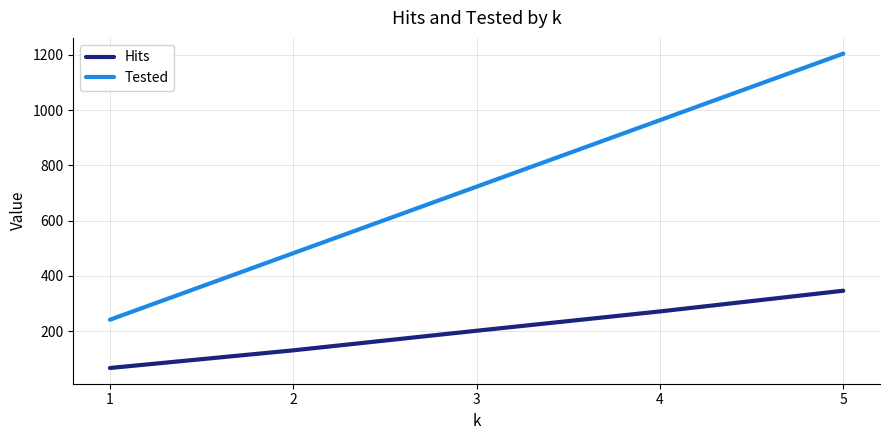

Is the value of Tested at 2 greater than the value of Hits at 1?

Yes